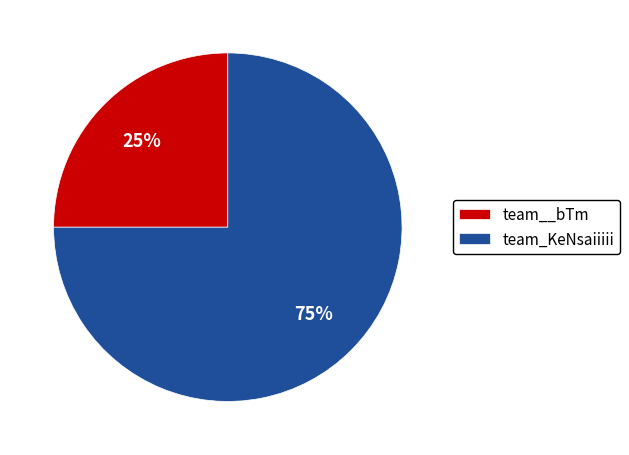

Do team__bTm and team_KeNsaiiiii together represent more than half of the pie?

Yes